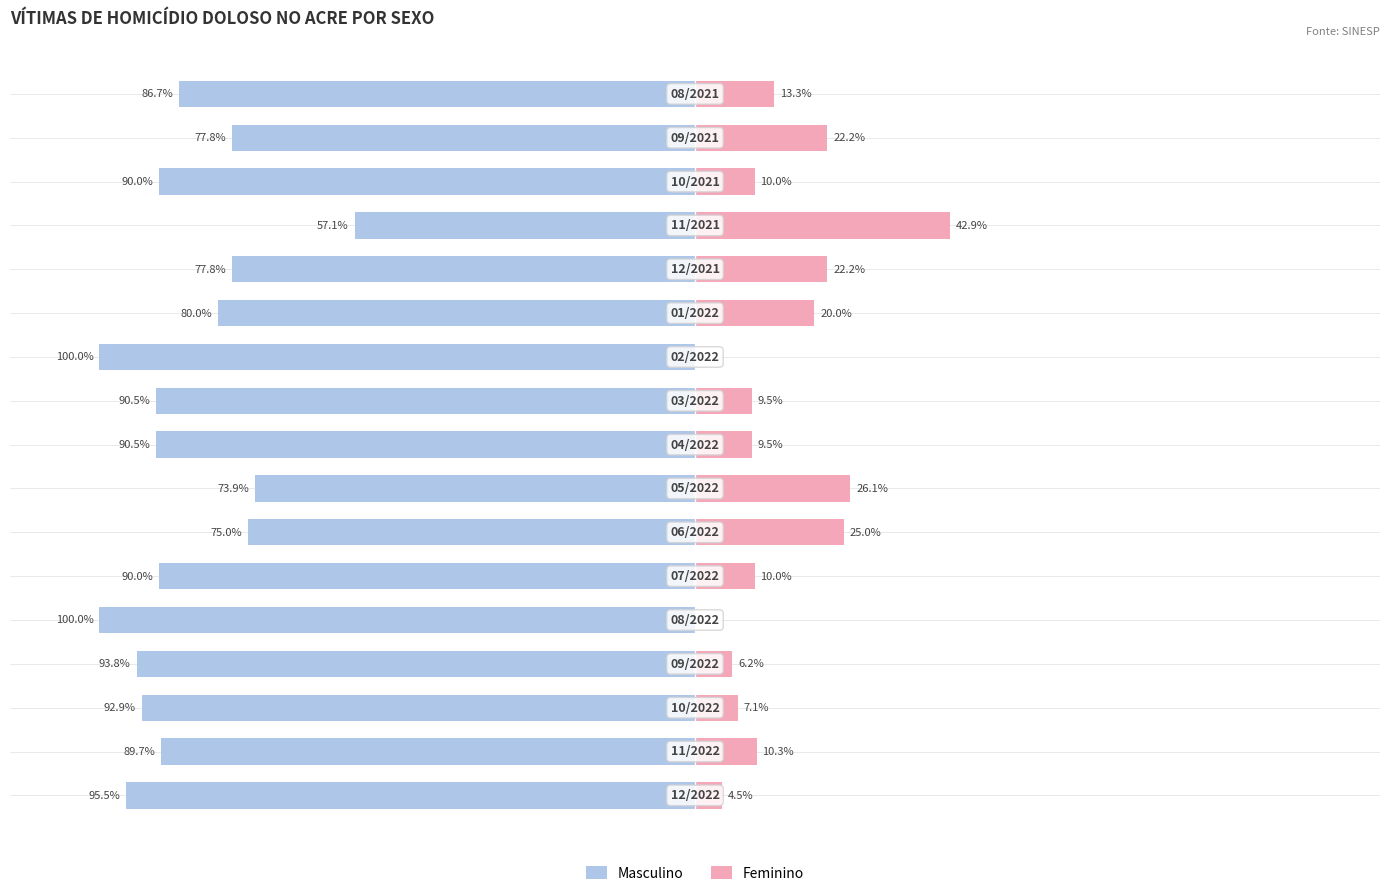

How many bars are there in each group?

2